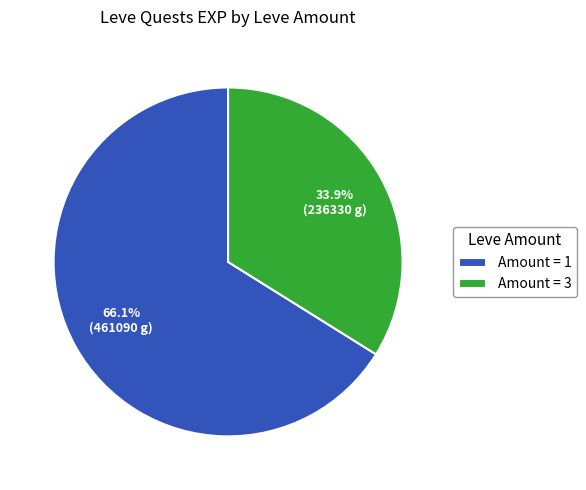

Which slice represents more than half of the pie?

Amount = 1